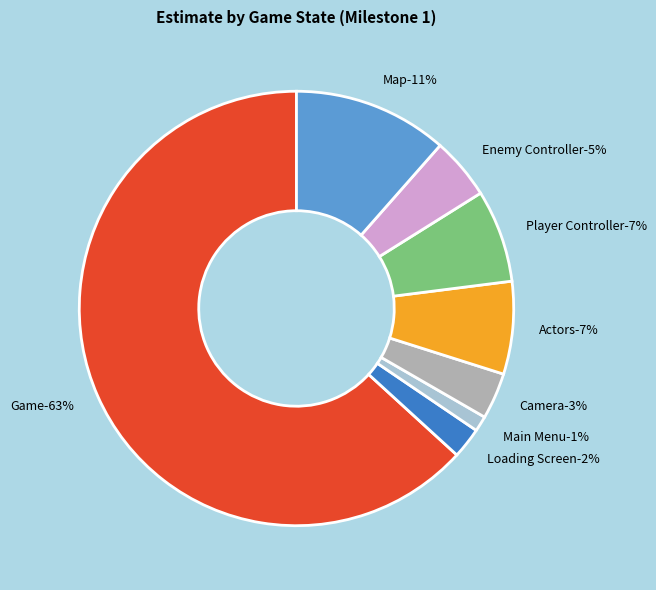

How many segments does this pie chart have?

8